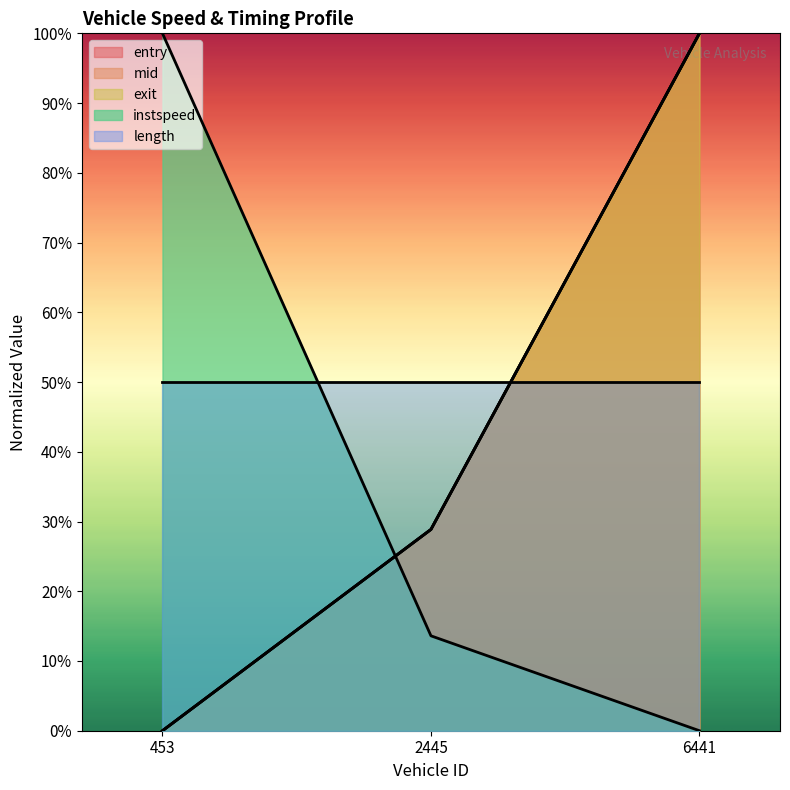

How many lines are shown in the chart?

5